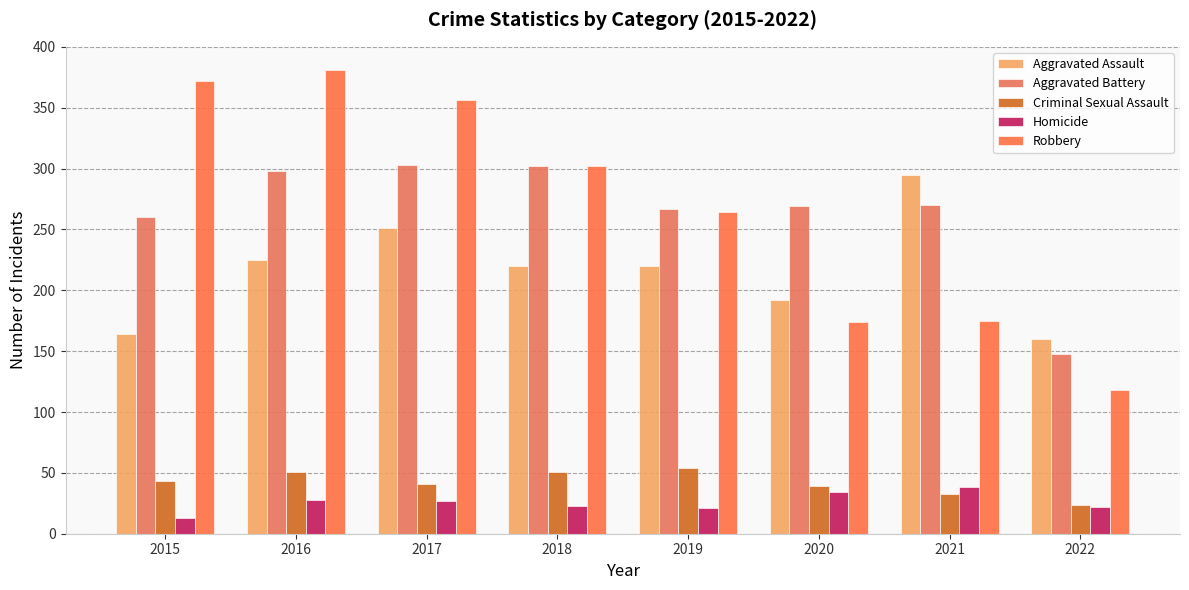

How many bars are there in total?

40